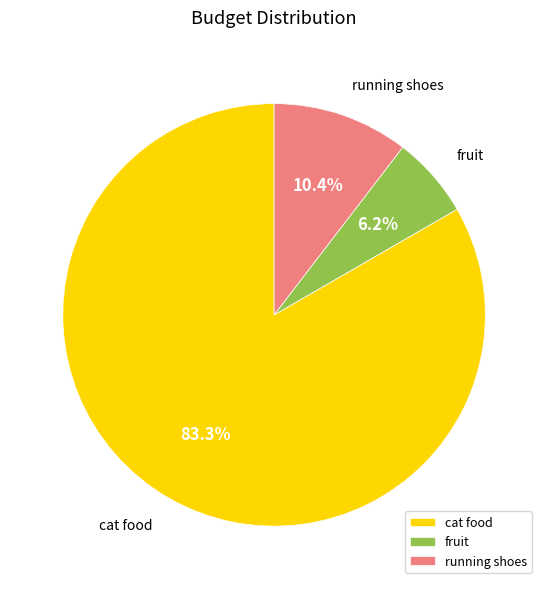

Which has a higher value, fruit or cat food?

cat food